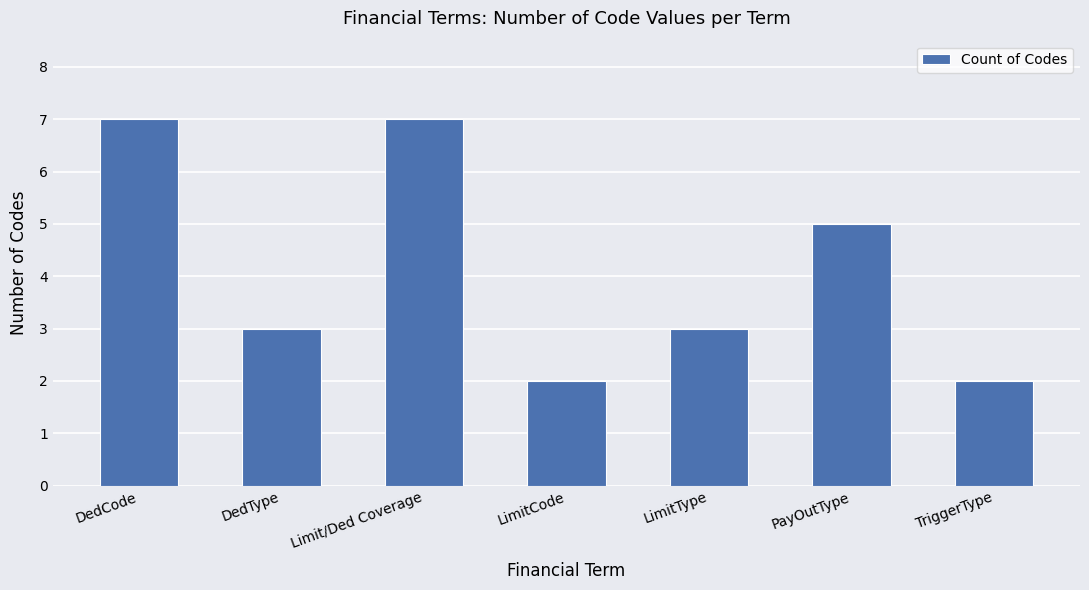

What value does the data have at DedType?

3